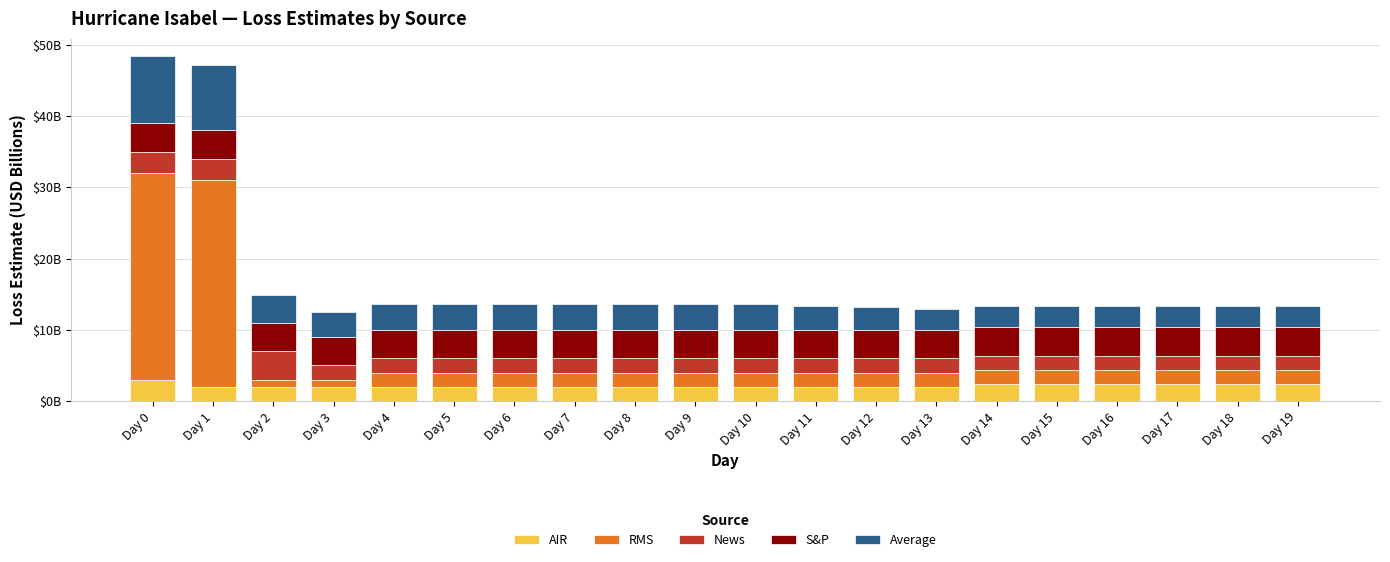

Which series has the largest total across all categories?

RMS